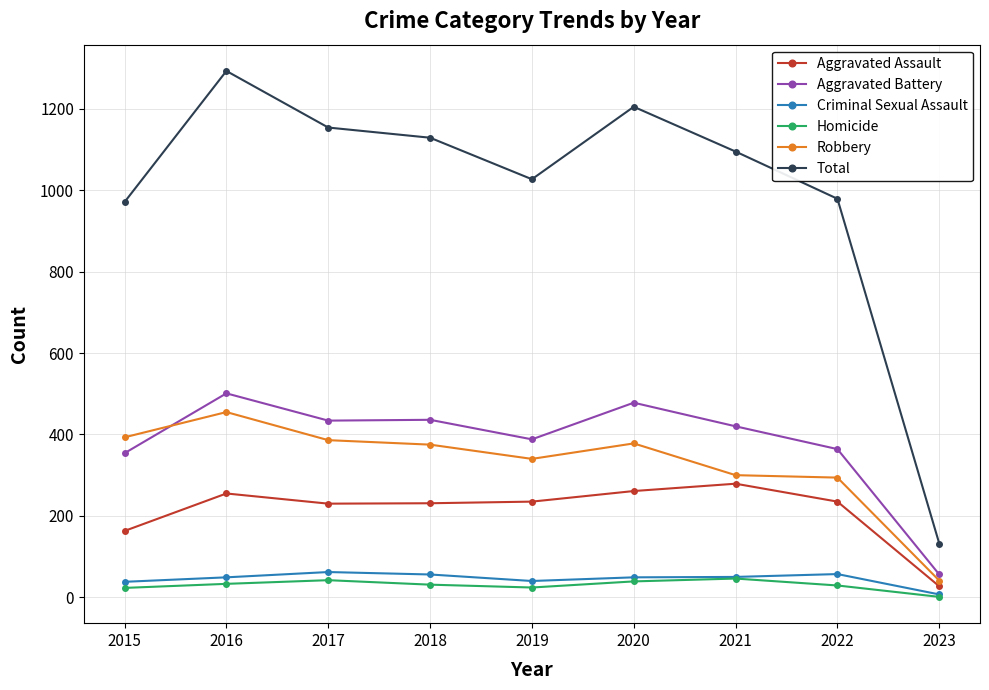

Is the value of Homicide at 2021 greater than the value of Total at 2023?

No